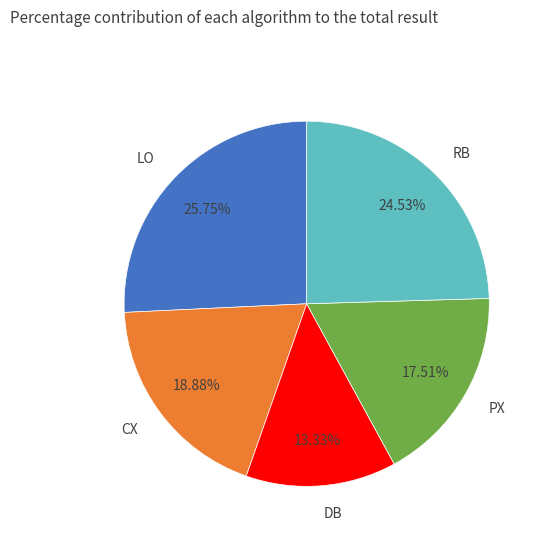

Is PX the majority of the pie?

No